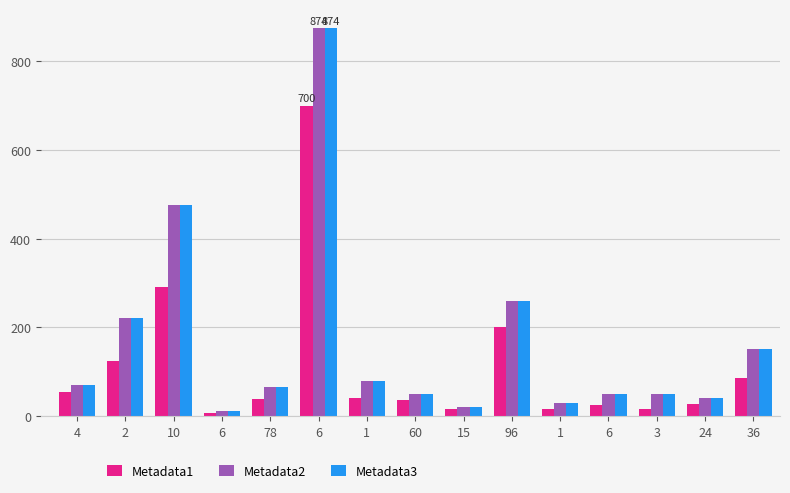

What are all the series names shown in the legend?

Metadata1, Metadata2, Metadata3